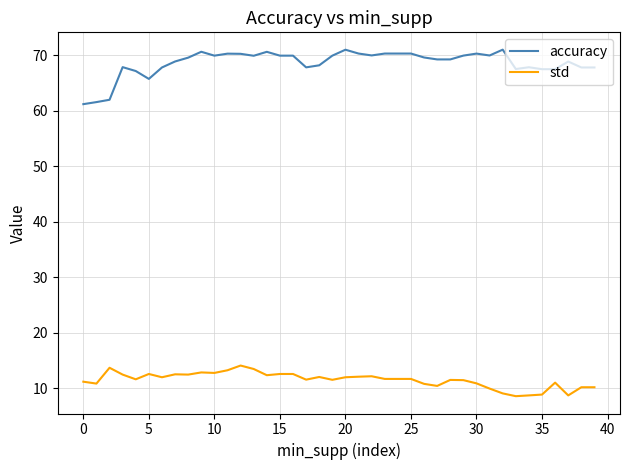

What is the difference between the maximum and minimum values in the std series?

5.5